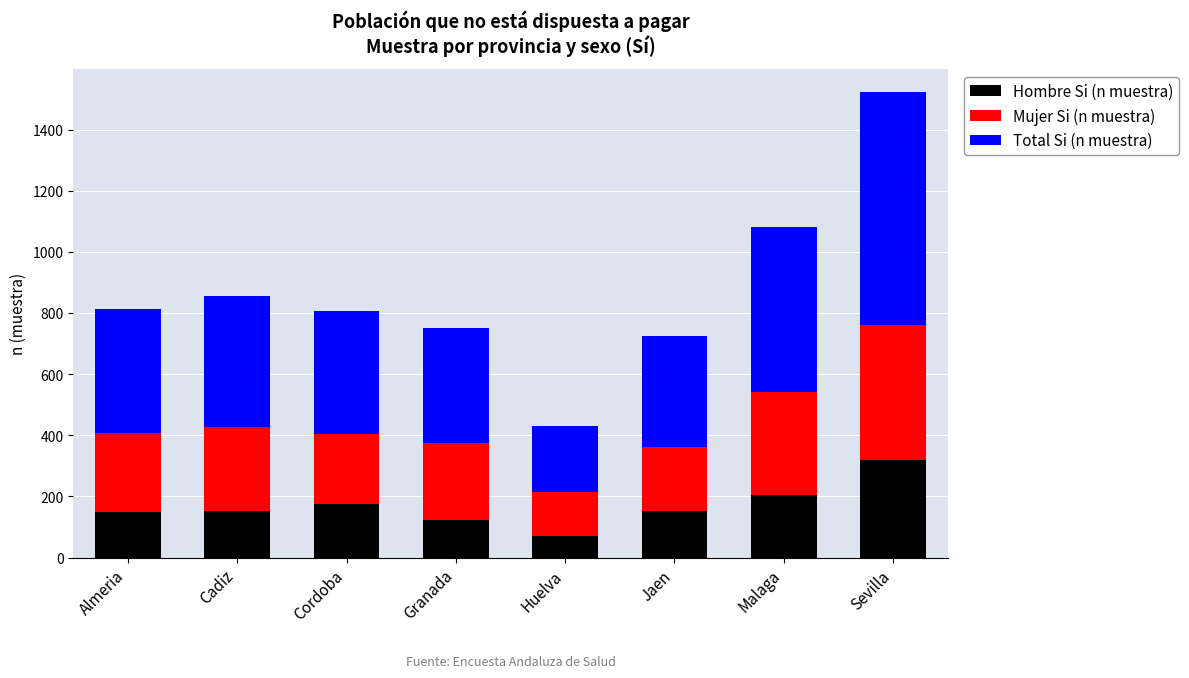

What is the difference between the maximum and second lowest values in the Hombre Si (n muestra) series?

196